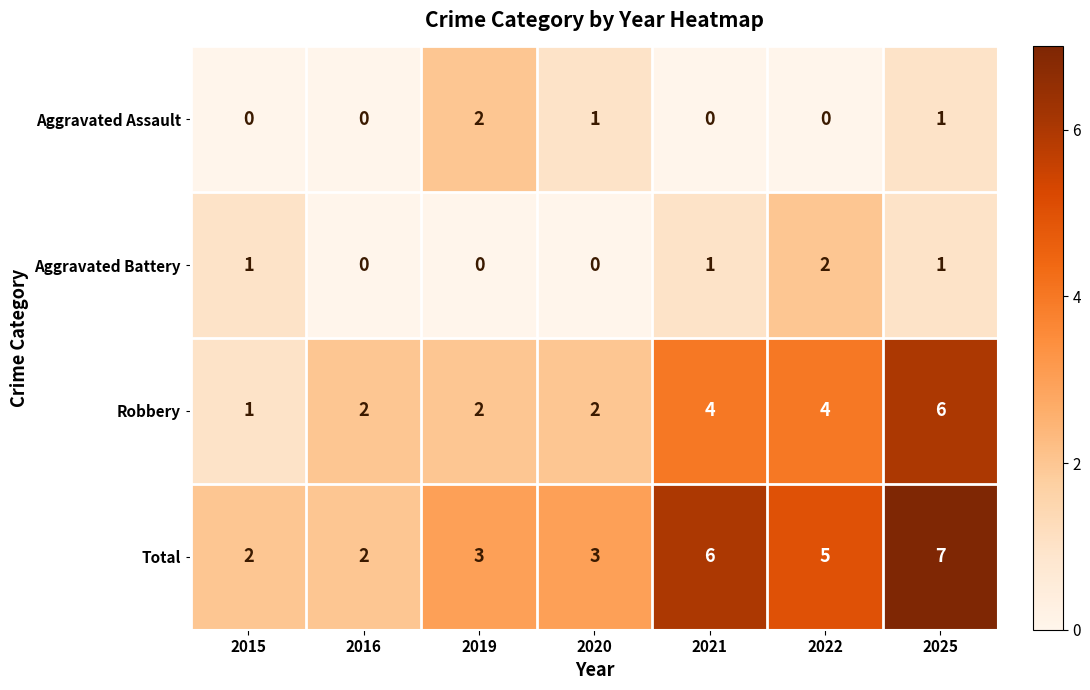

Read the Robbery value at 2025.

6